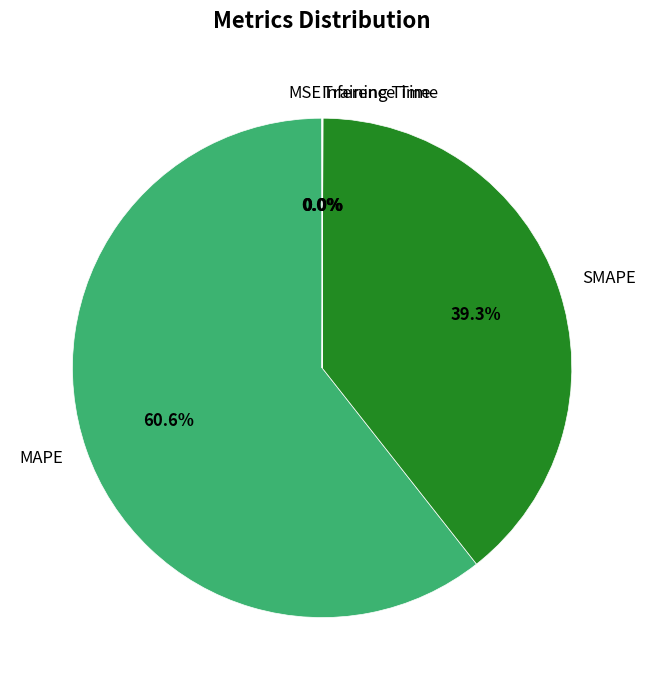

Which category has the biggest portion of the pie?

MAPE